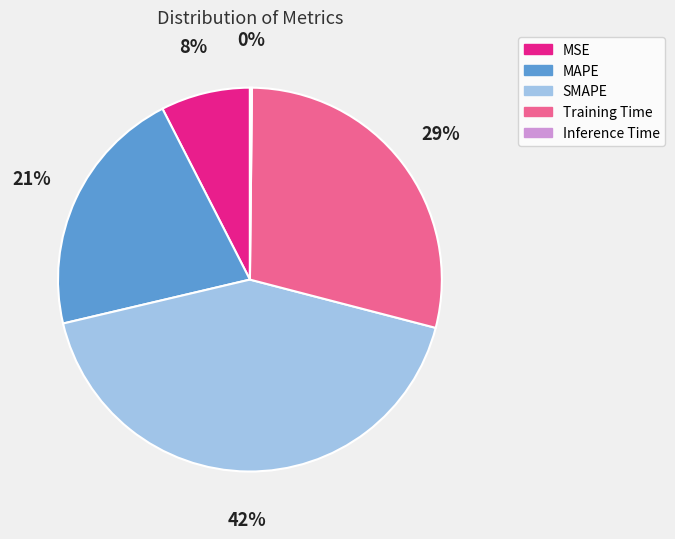

Which category has the biggest portion of the pie?

SMAPE